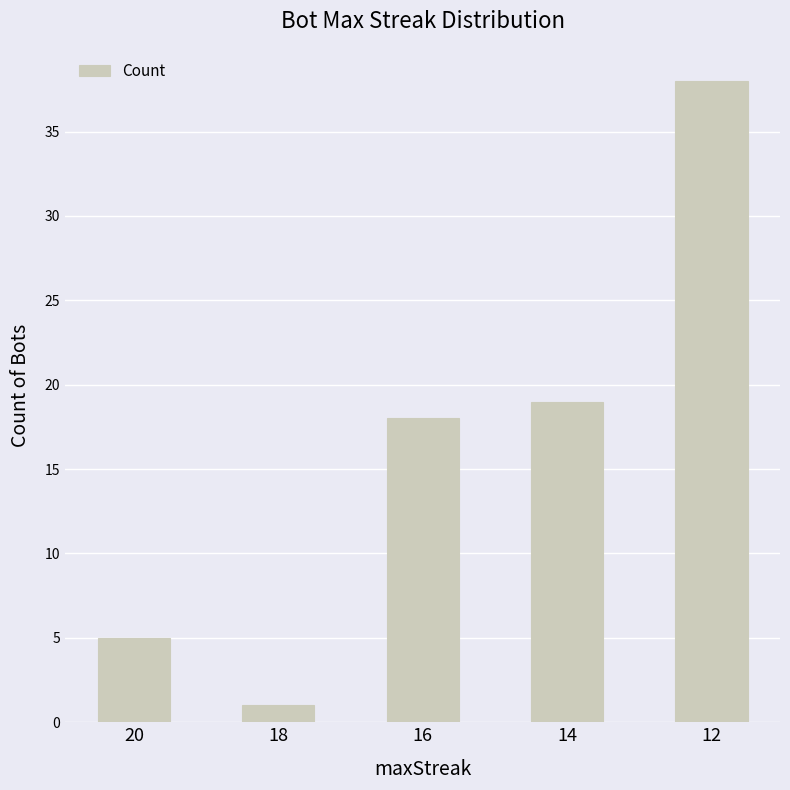

How many series are shown in this chart?

1